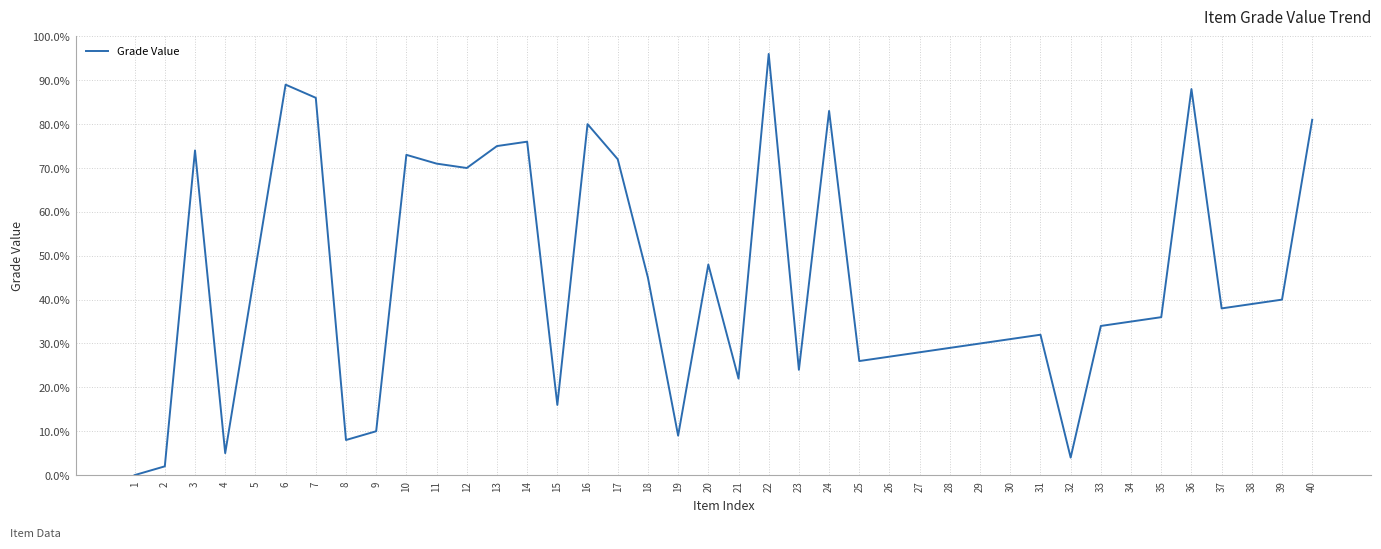

How many series are shown in this chart?

1